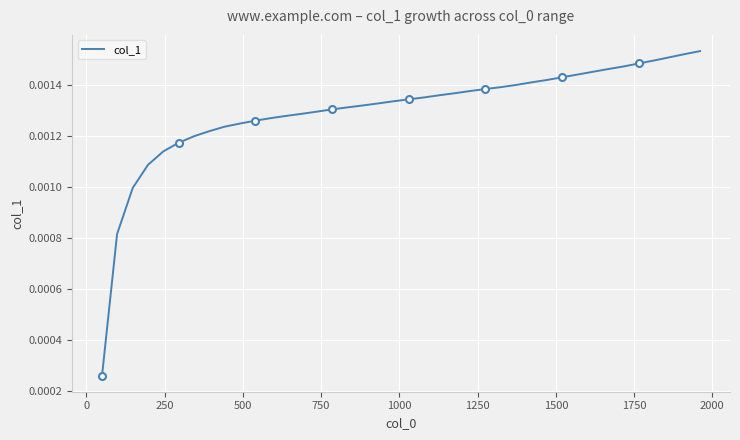

What is the sum of all values?

0.1